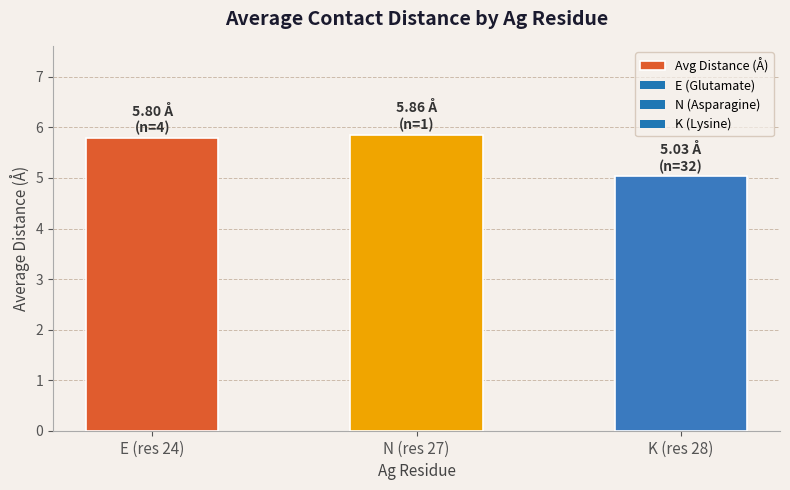

At which category does the chart reach its peak across all series?

N (res 27)